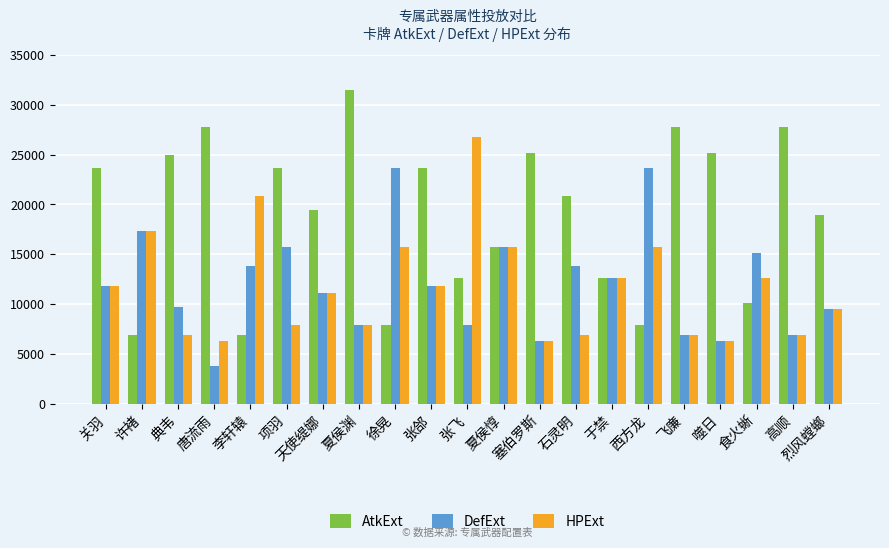

Read the AtkExt value at 典韦.

24948